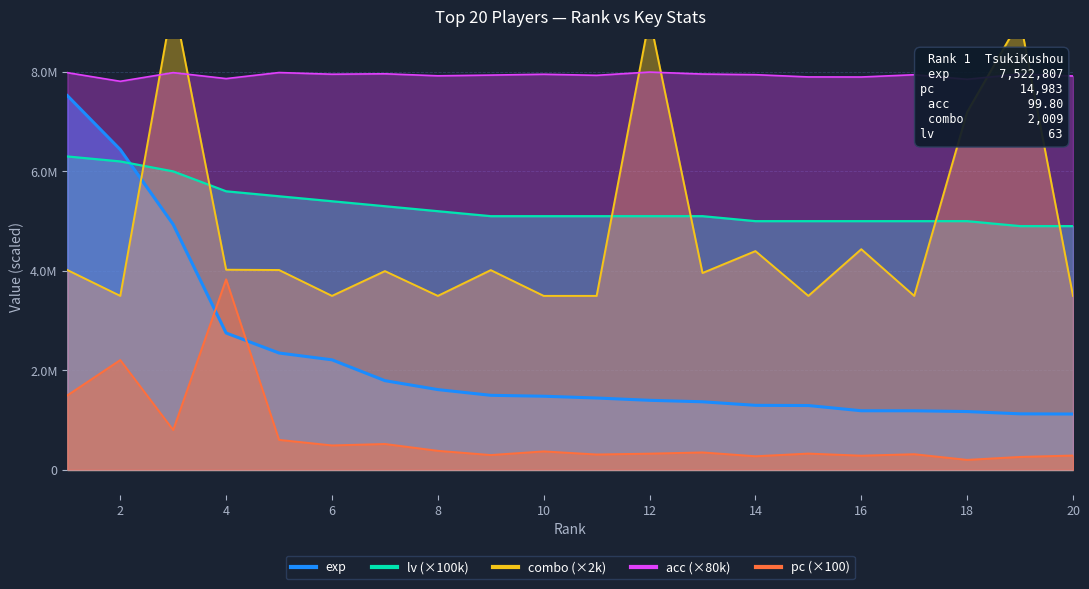

Which label corresponds to the largest value in the chart?

3